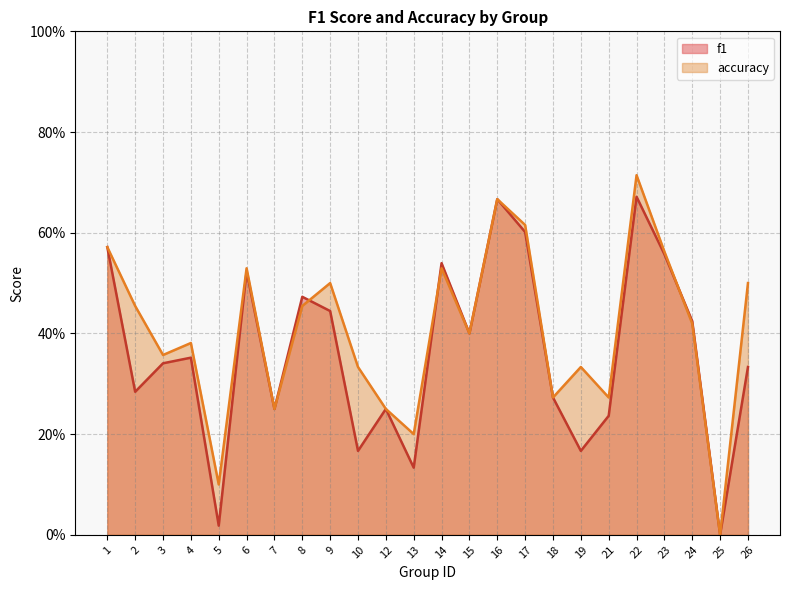

What is the greatest value displayed?

0.7